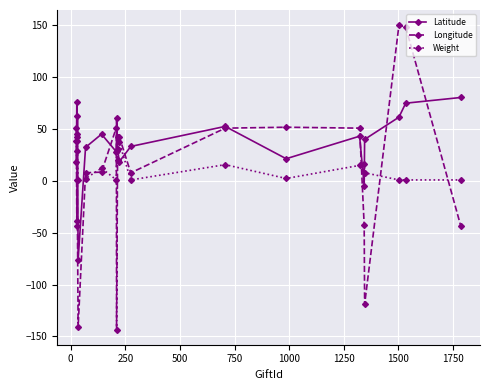

How many data points in Longitude are less than 42?

10